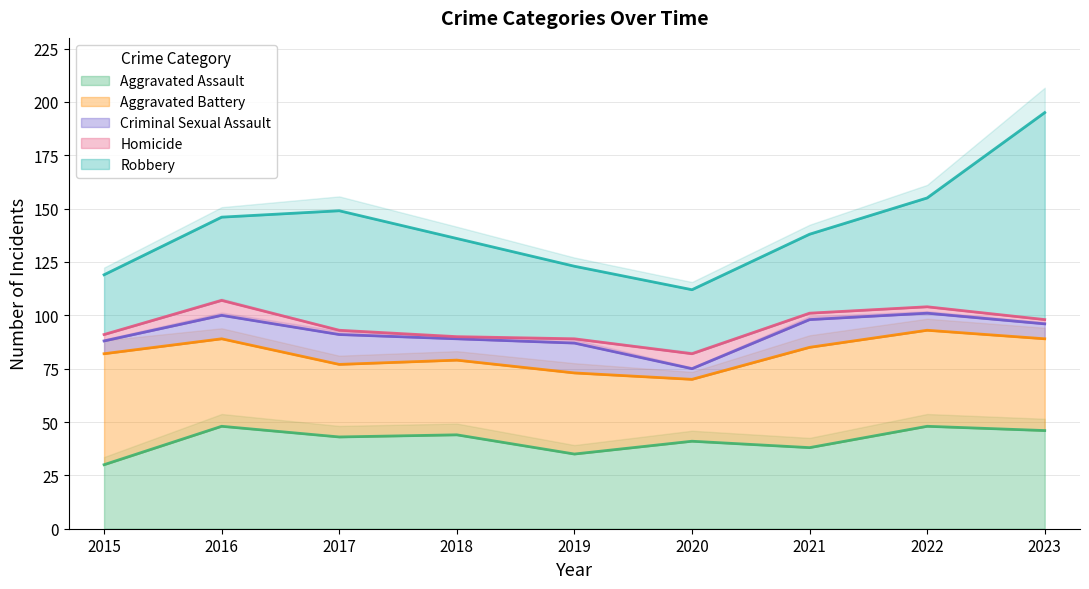

Reading left to right, transcribe all the data shown in this chart.

Aggravated Assault: 30	48	43	44	35	41	38	48	46
Aggravated Battery: 52	41	34	35	38	29	47	45	43
Criminal Sexual Assault: 6	11	14	10	14	5	13	8	7
Homicide: 3	7	2	1	2	7	3	3	2
Robbery: 28	39	56	46	34	30	37	51	97